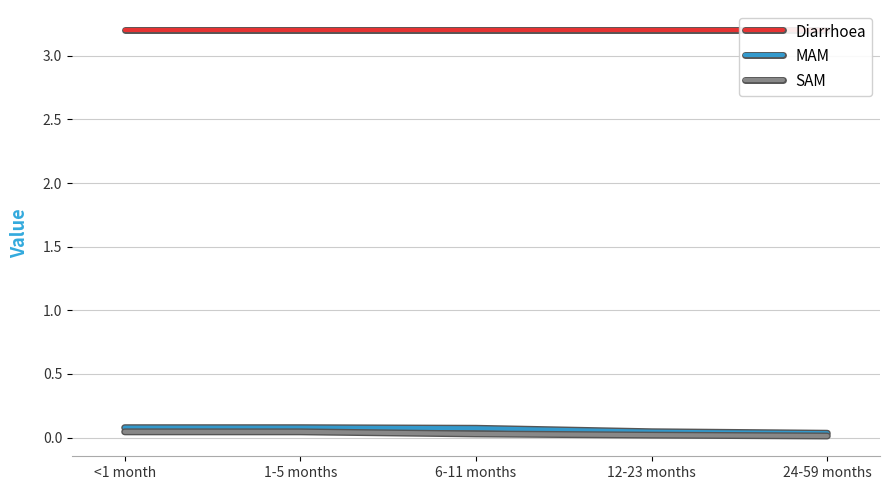

Which series has the largest total across all categories?

Diarrhoea